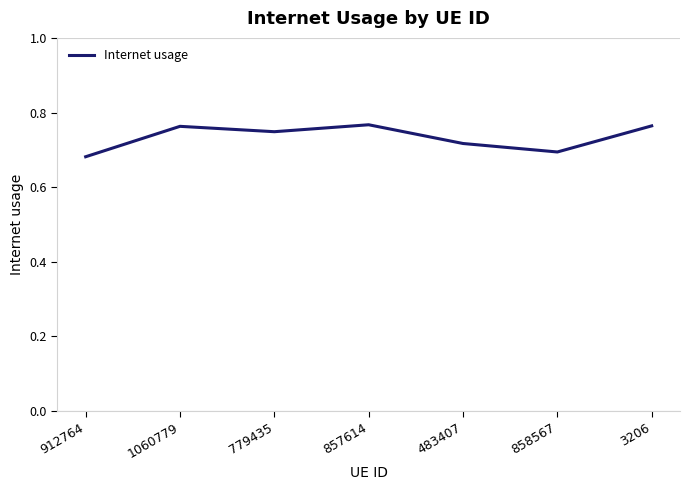

True or false: there are more than 0 points higher than both neighbors.

True